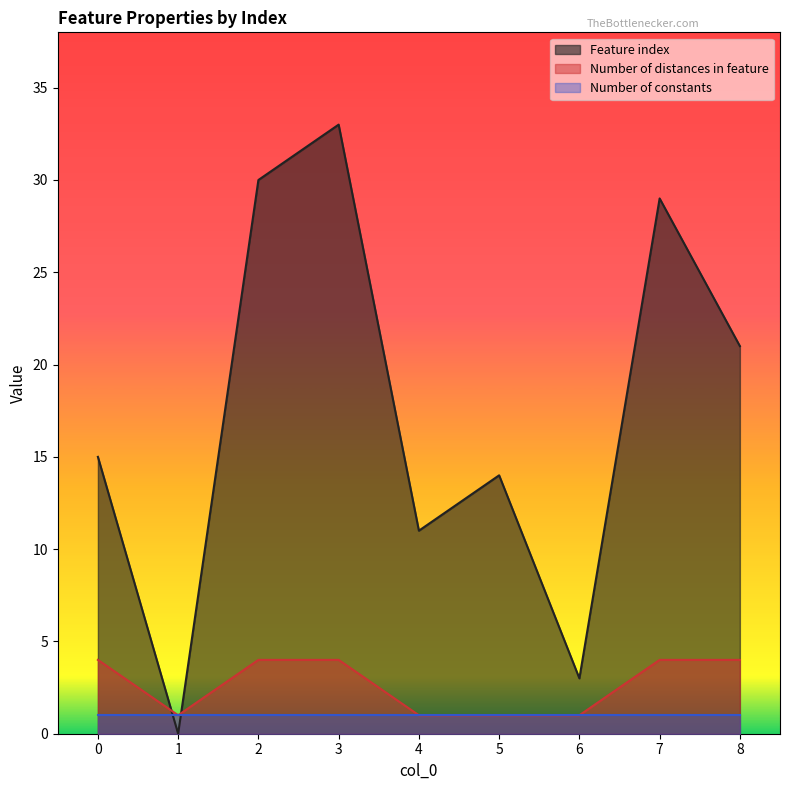

How many data points does each series have?

9